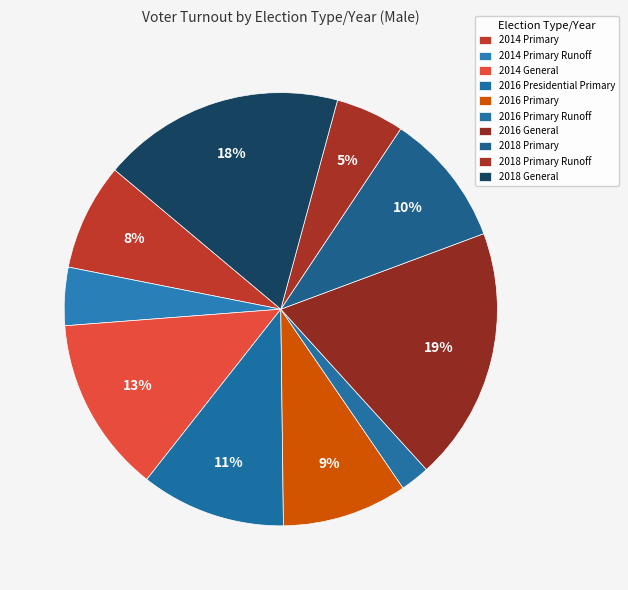

To the nearest percent, what portion does 2016 Primary Runoff represent?

2%